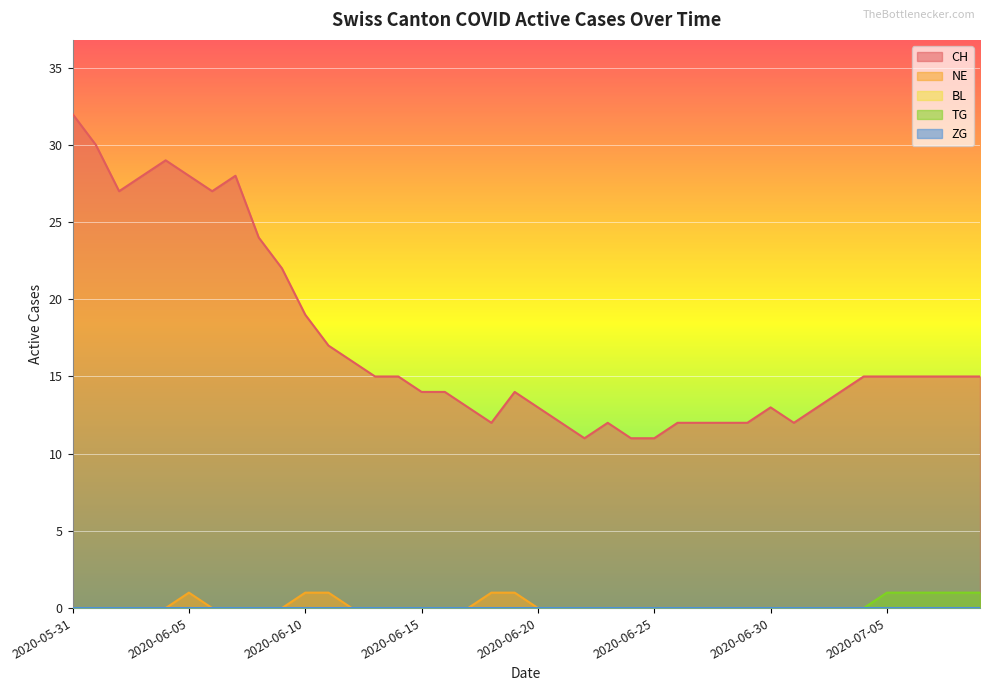

True or false: CH has a value of 4 at 2020-07-04.

False